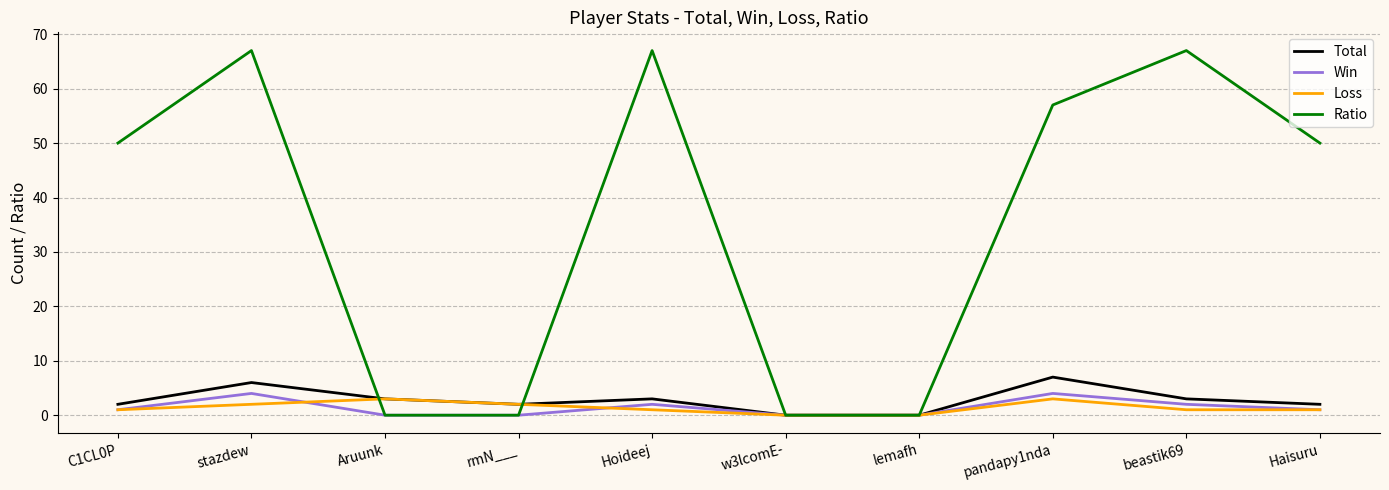

True or false: Ratio and Loss cross at least once.

True